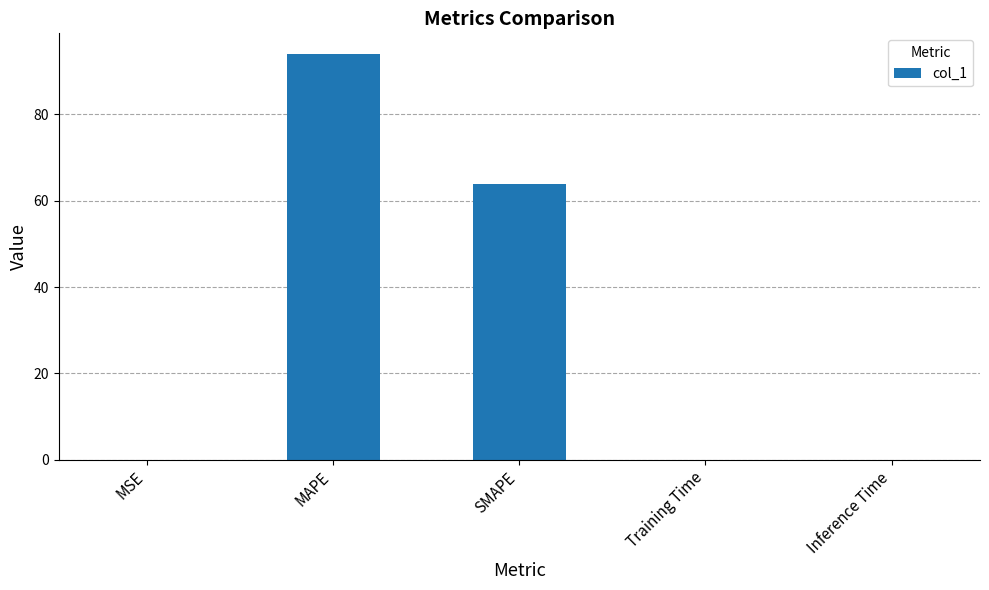

Which label corresponds to the largest value in the chart?

MAPE